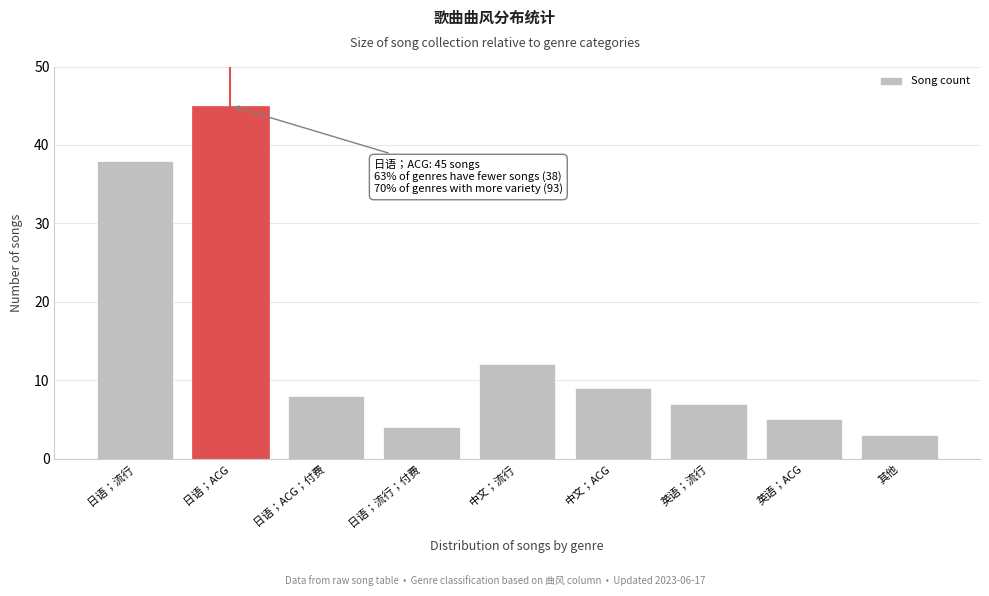

Reading right to left, what are all the values shown in this chart?

3	5	7	9	12	4	8	45	38